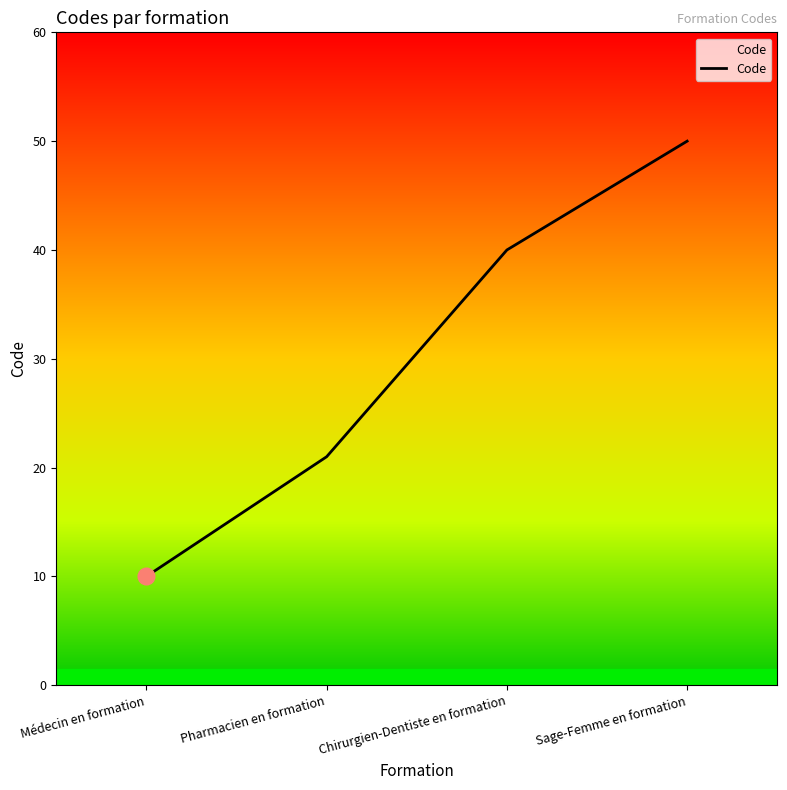

What is the change in value from Médecin en formation to Pharmacien en formation?

+11